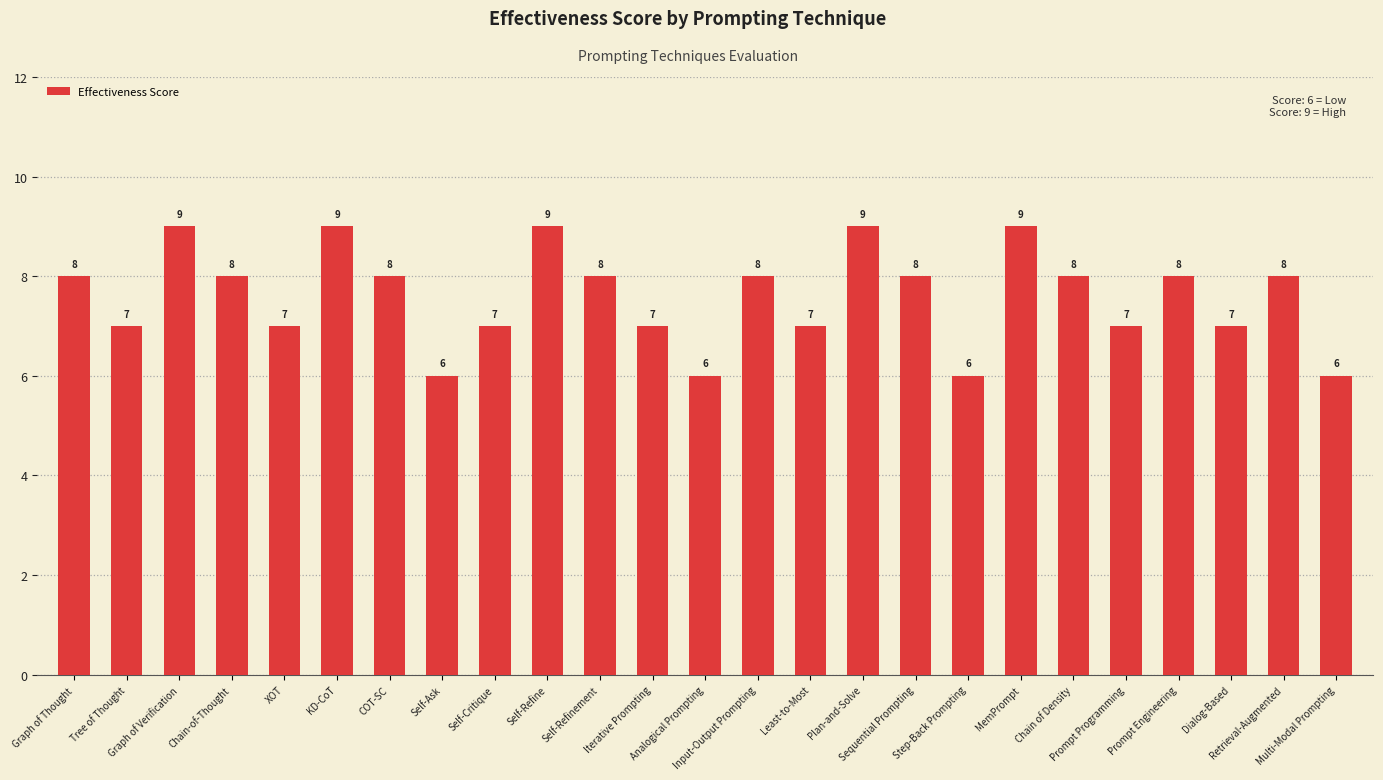

What is the ratio of the value at COT-SC to the value at Prompt Programming?

1.1